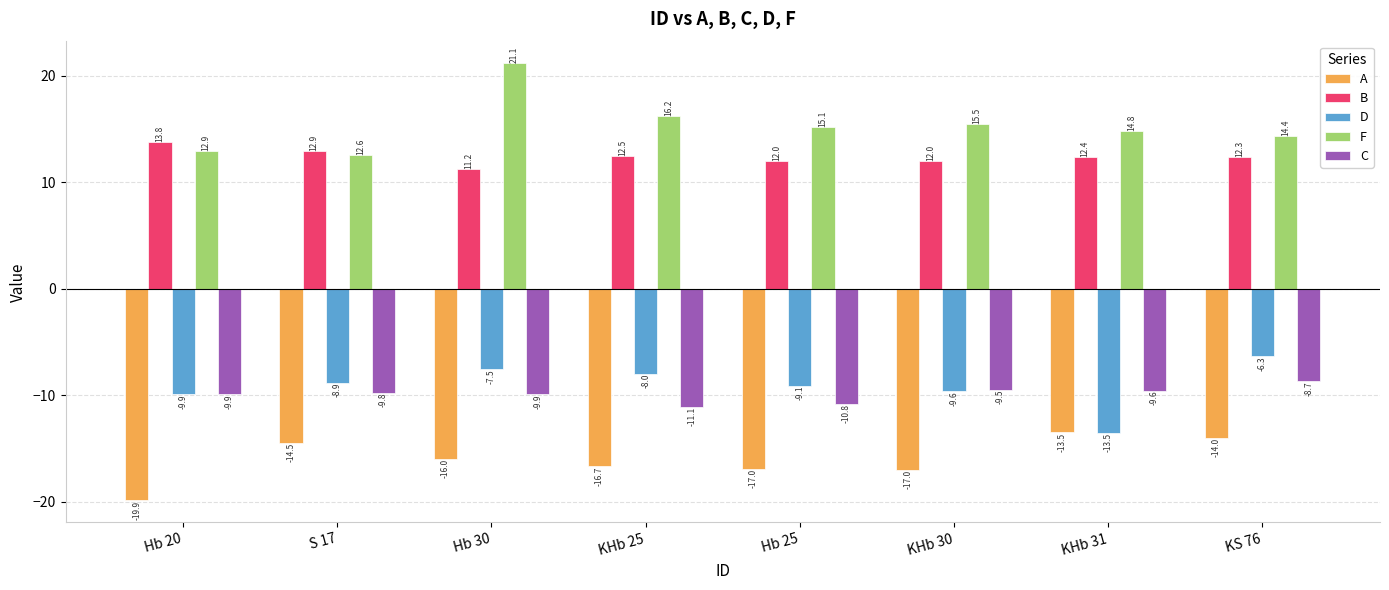

What position from the left is Hb 25?

5